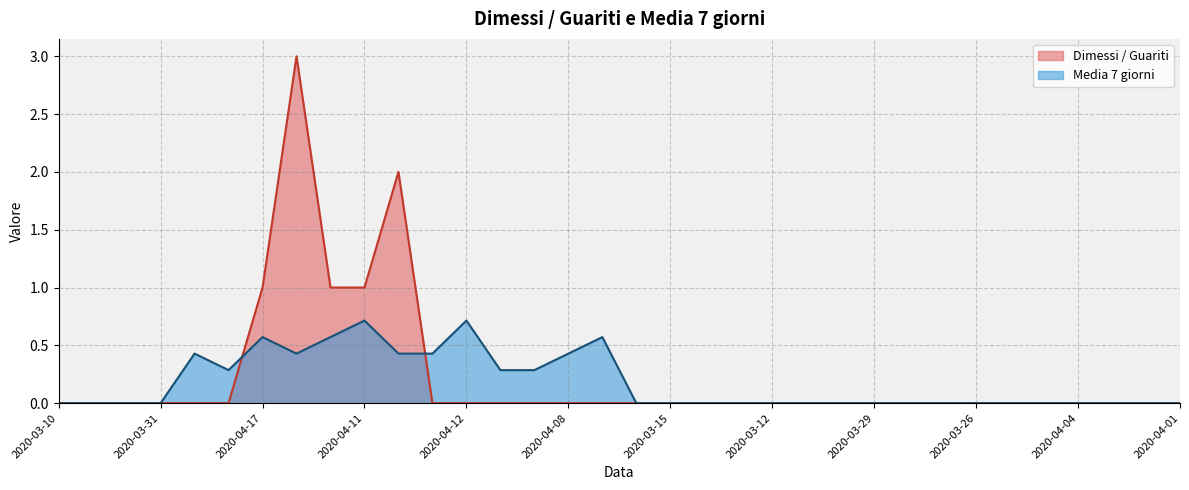

At which label does Dimessi / Guariti reach its minimum?

2020-03-10